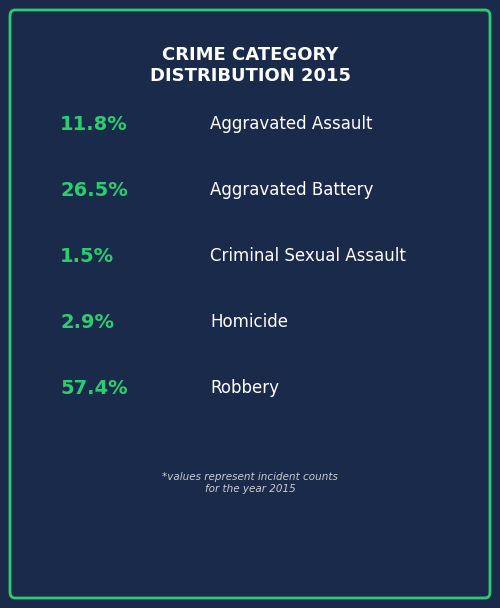

True or false: Robbery accounts for 49% of the total.

False